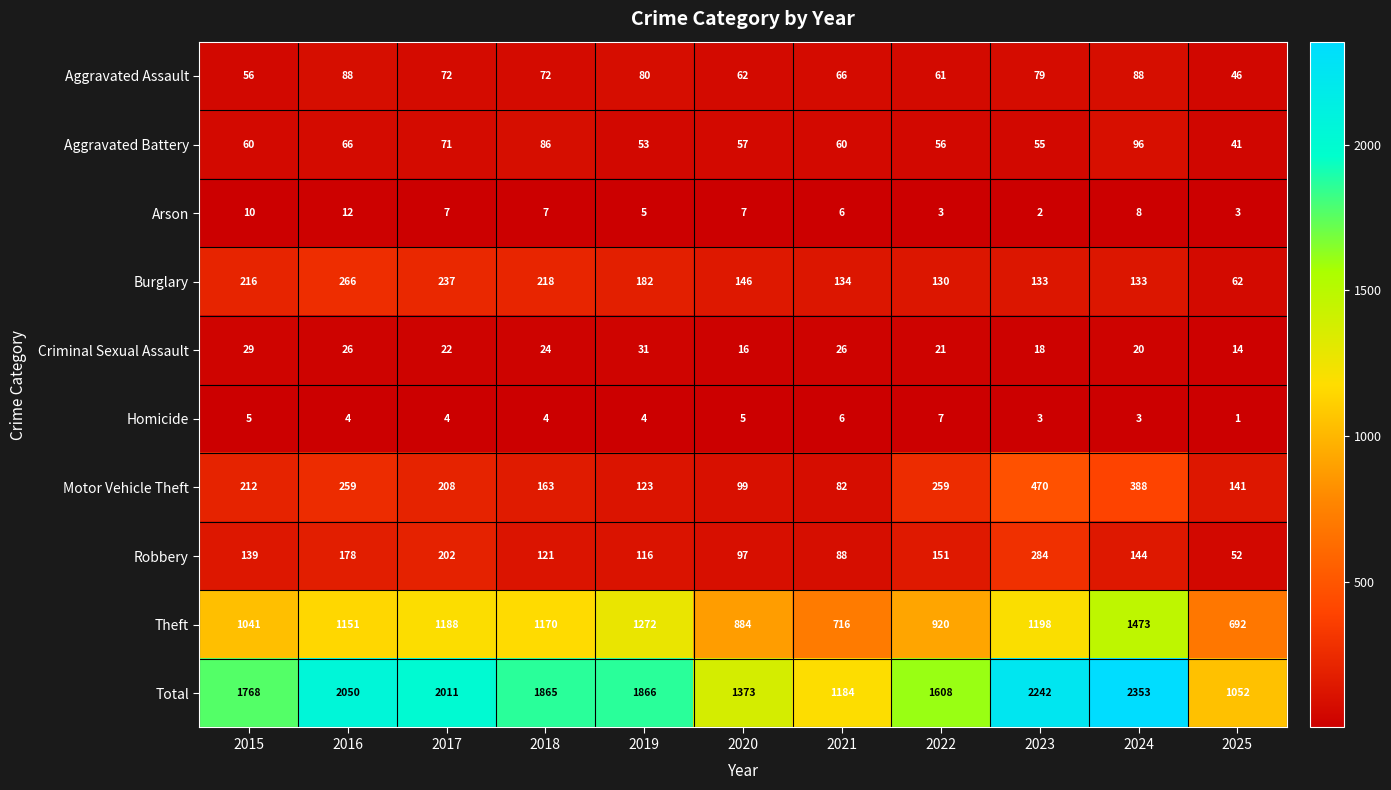

What is the difference between the Homicide values at 2021 and 2024?

3